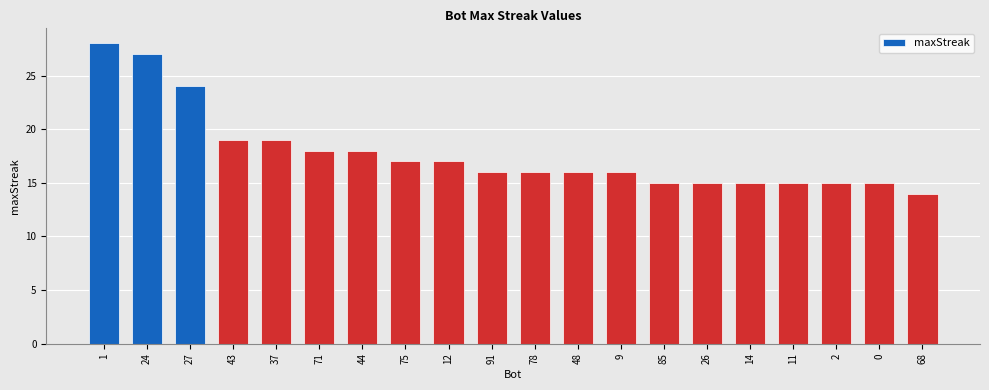

What is the smallest value displayed?

14